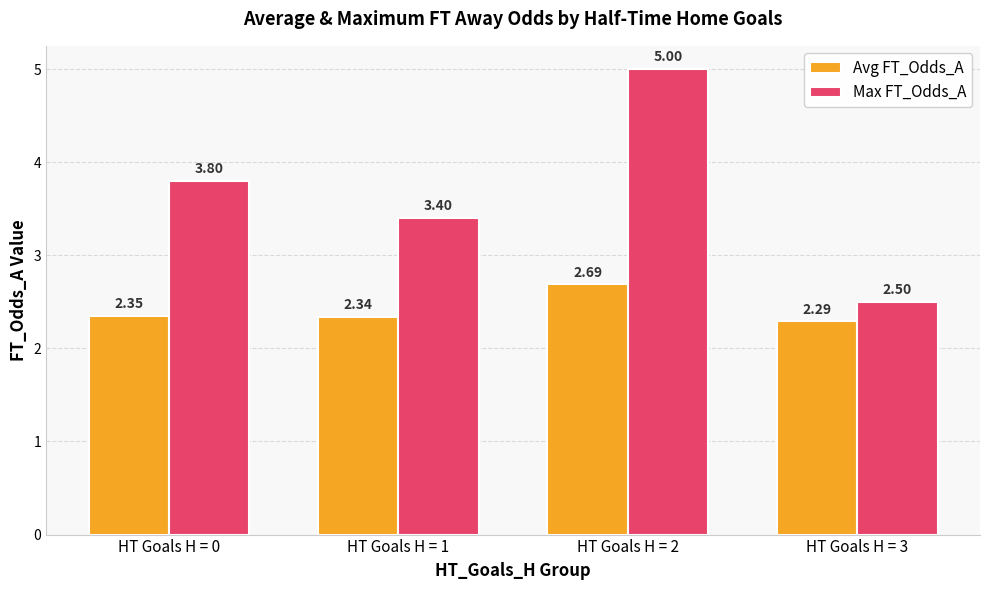

Which series has the largest total across all categories?

Max FT_Odds_A